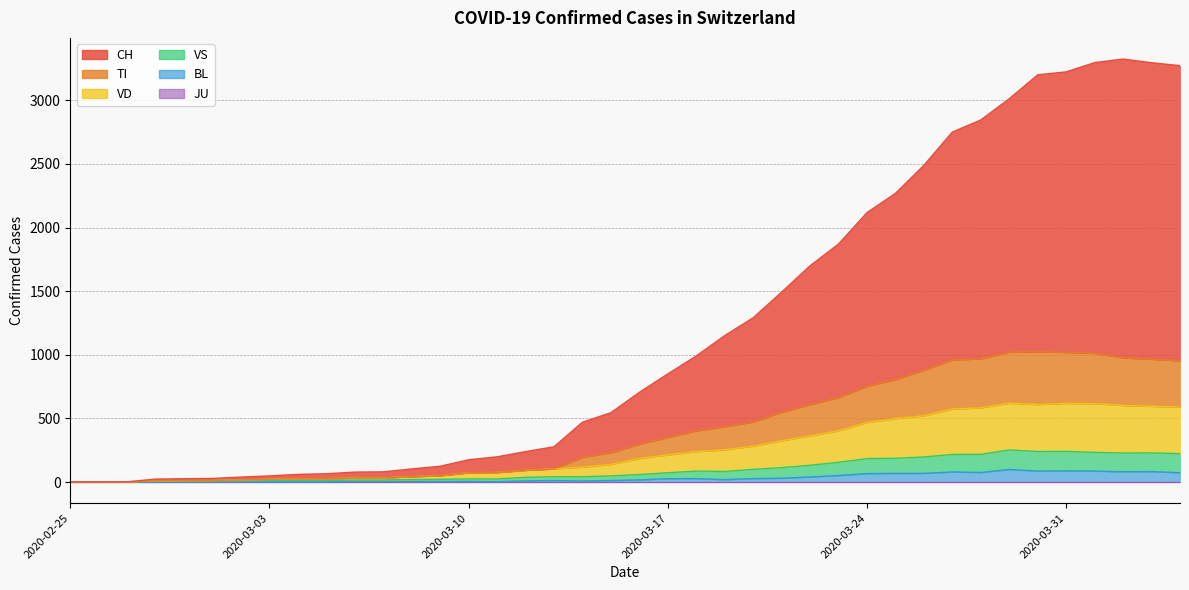

At how many categories does at least one series exceed 1368?

15